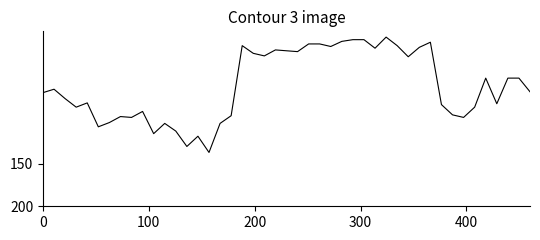

Count the number of data series in this chart.

1